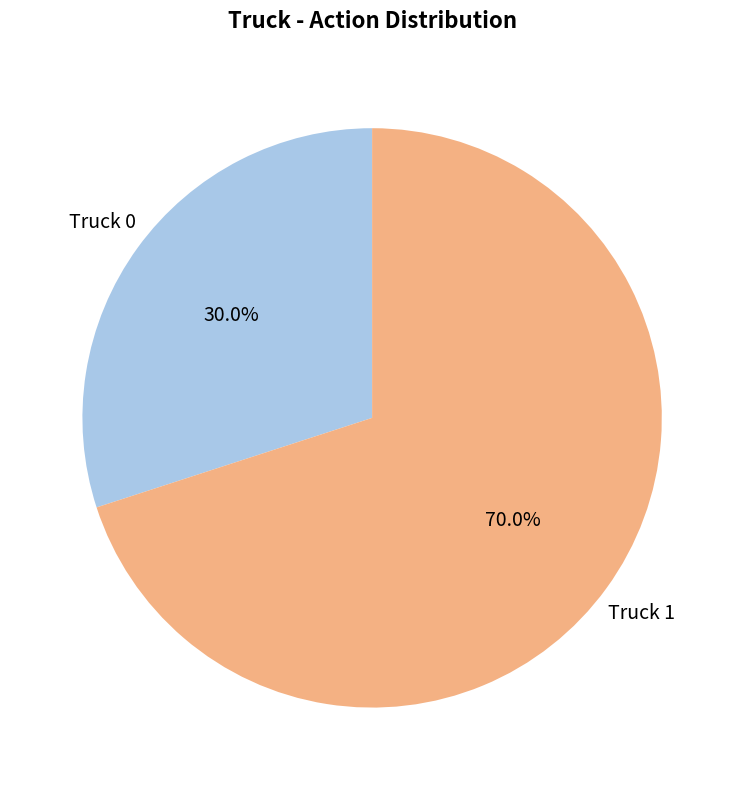

What is the largest slice in the pie chart?

Truck 1